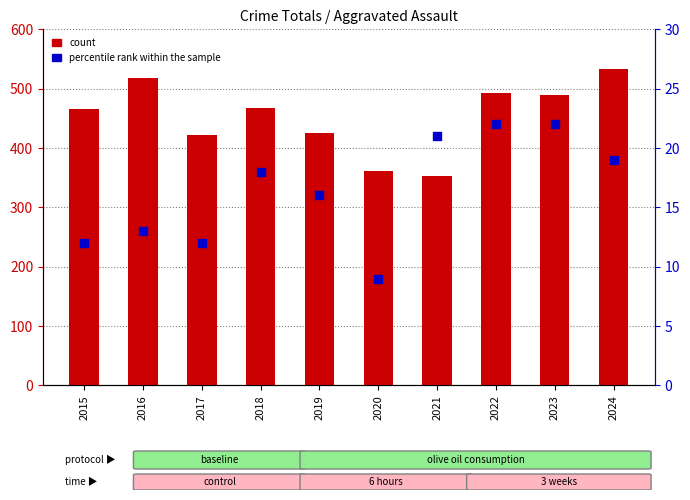

What is the total value across all series at 2018?

485